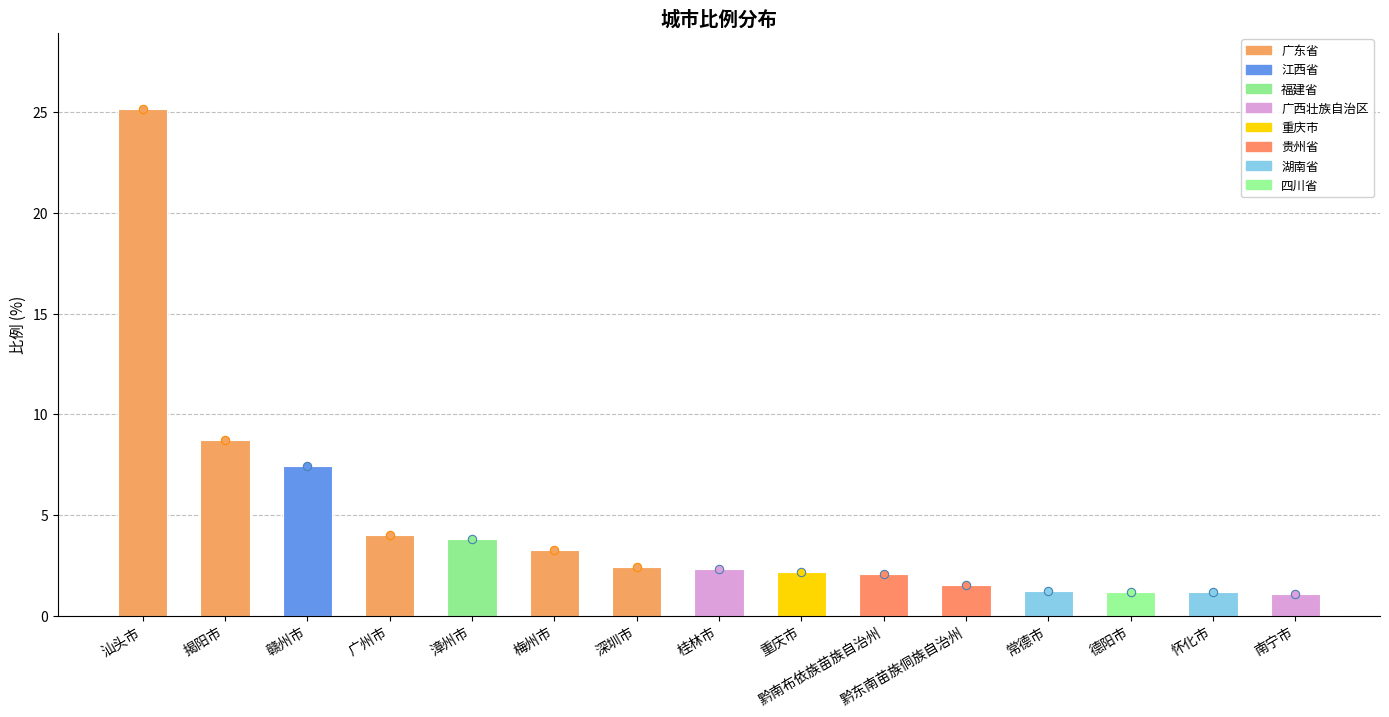

Approximately how many times larger is the value at 重庆市 compared to 揭阳市?

0.3